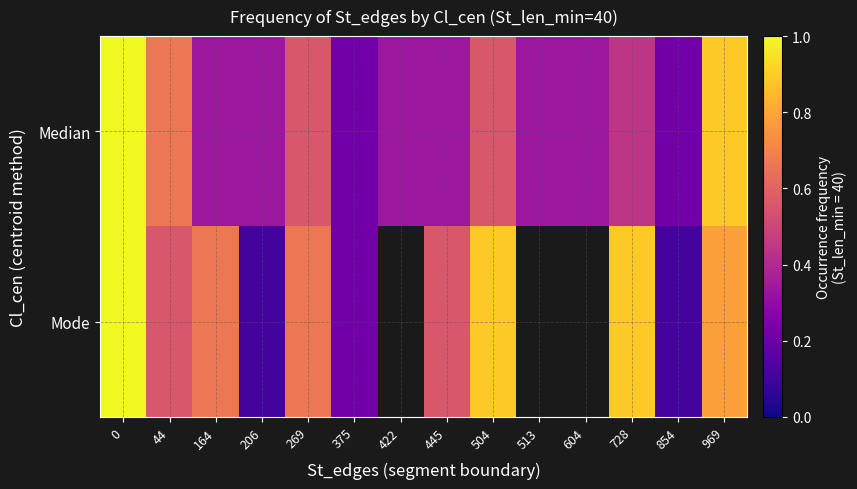

What is the maximum value shown in the chart?

1.0